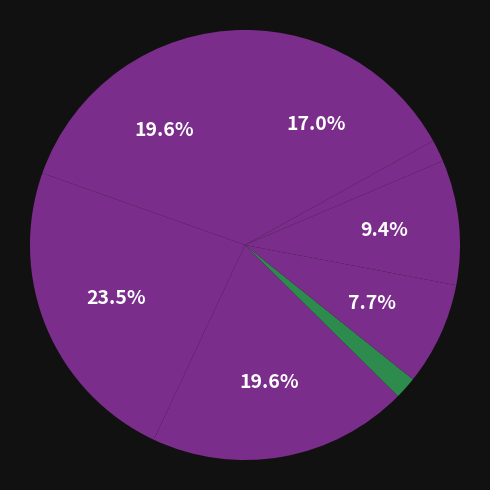

Count the number of slices in the pie.

8